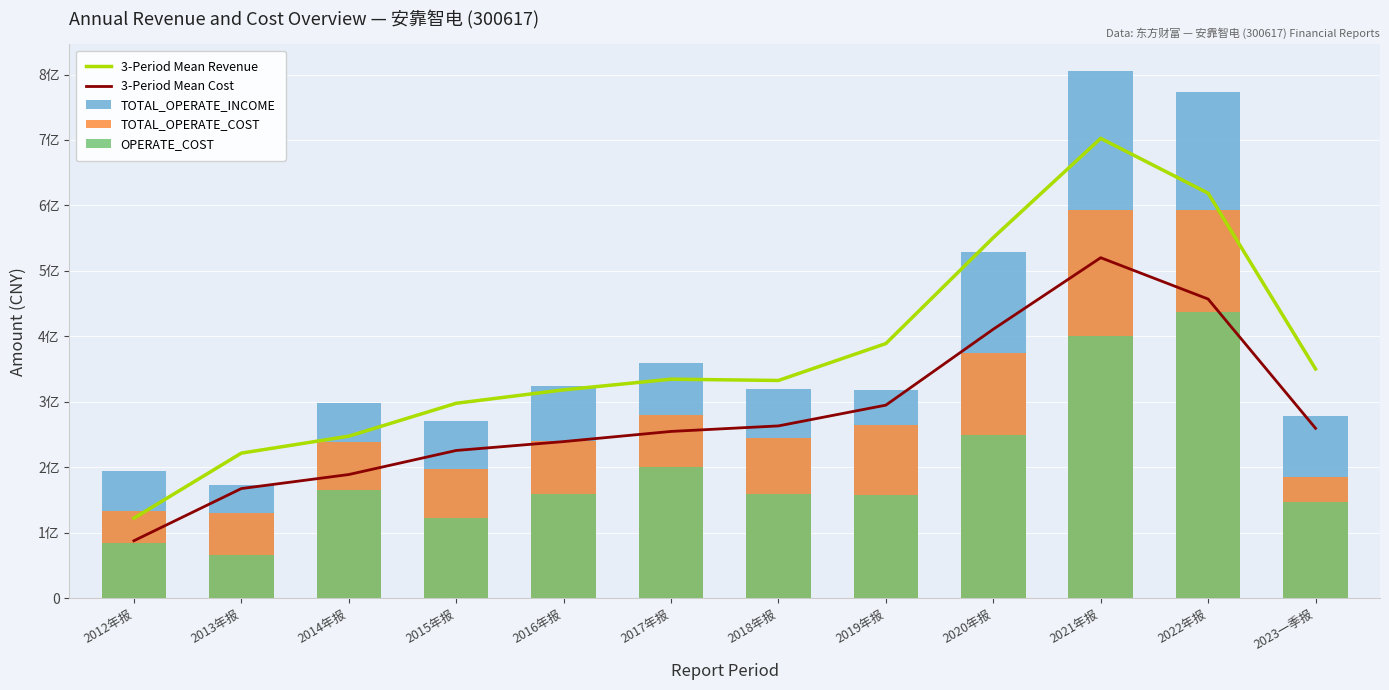

The value of 3-Period Mean Revenue at 2023一季报 is 350185541.2. True or false?

True